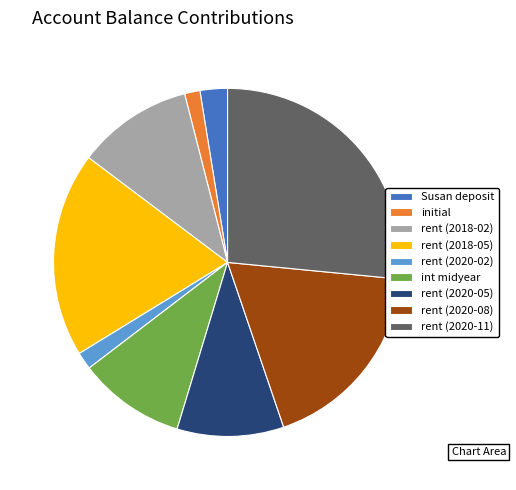

Is there any slice that represents more than half of the pie?

No